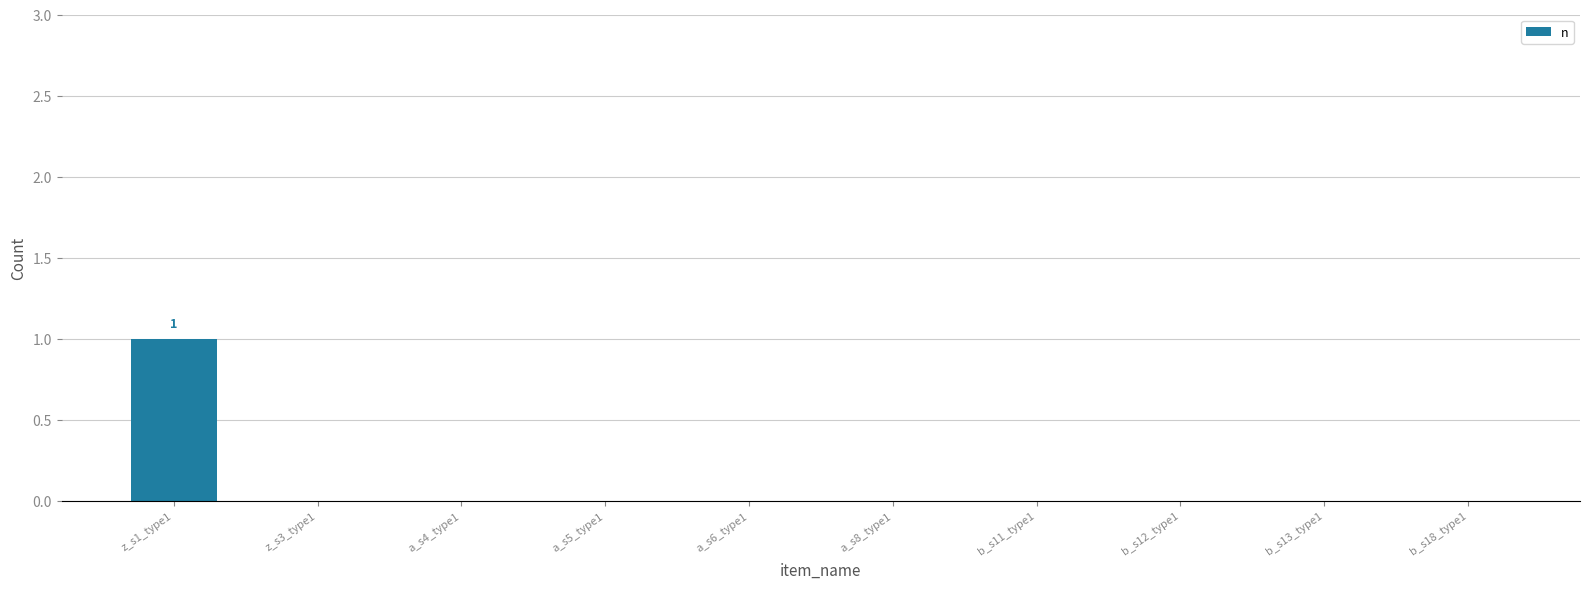

Does the chart contain stacked bars?

No